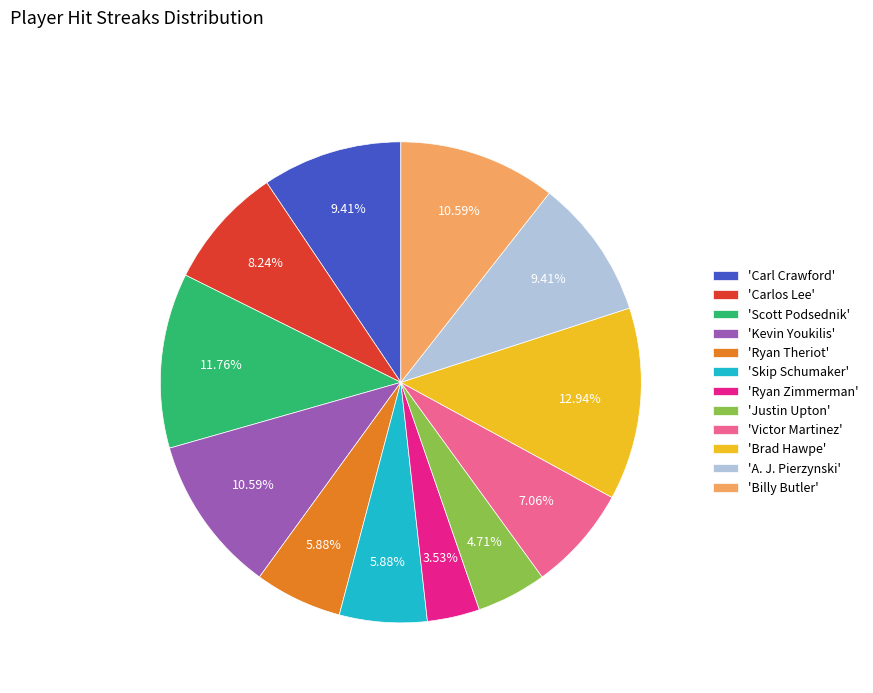

Approximately how many times larger is the value at 'Kevin Youkilis' compared to 'Carlos Lee'?

1.3